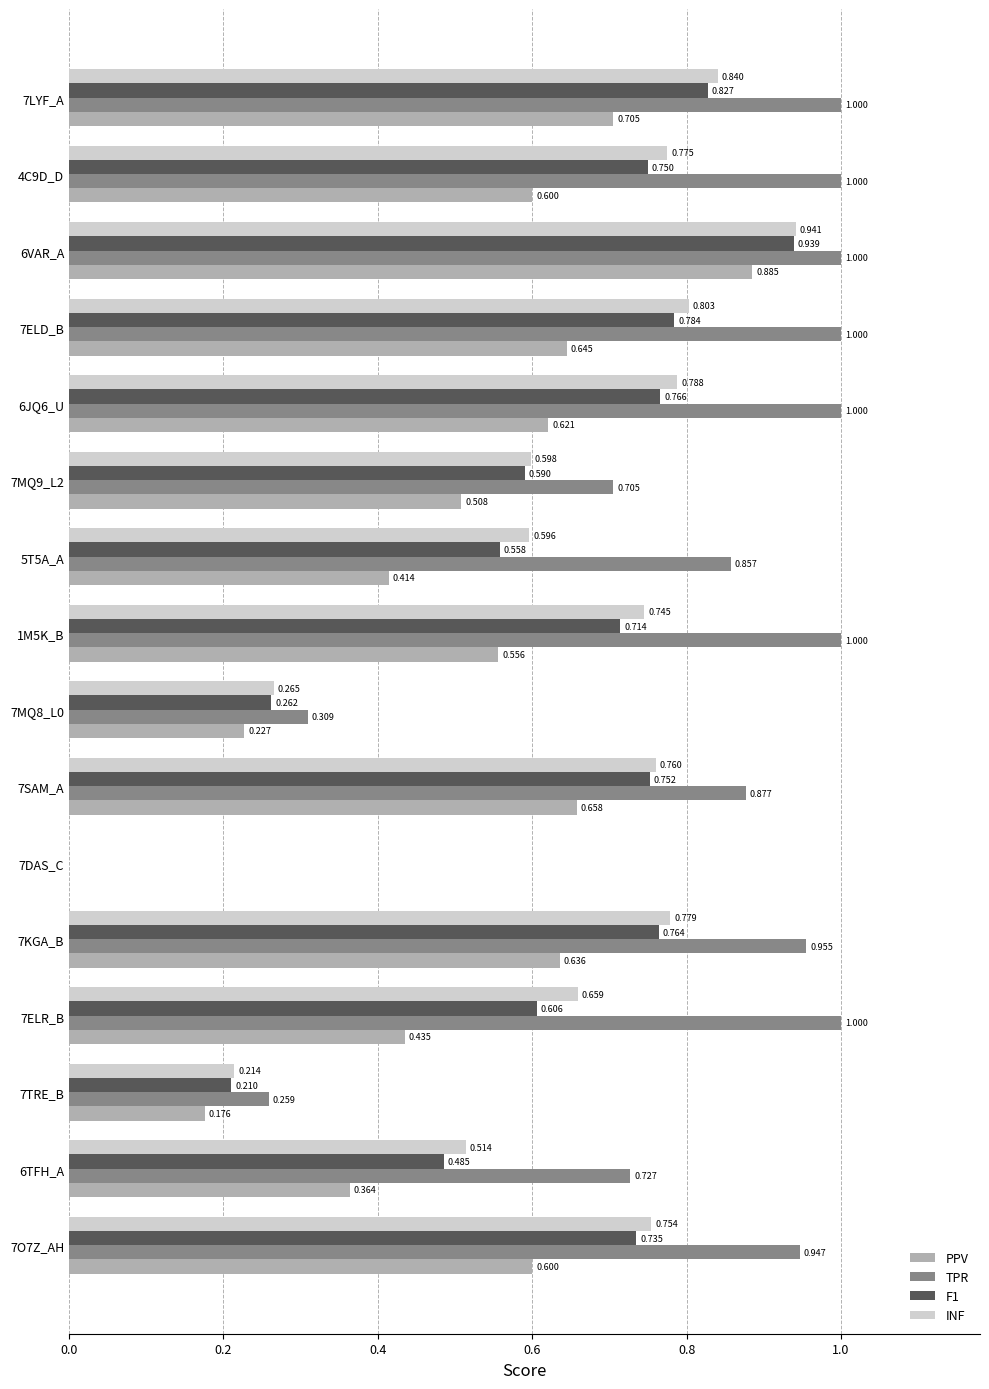

How many values in INF are above zero?

15